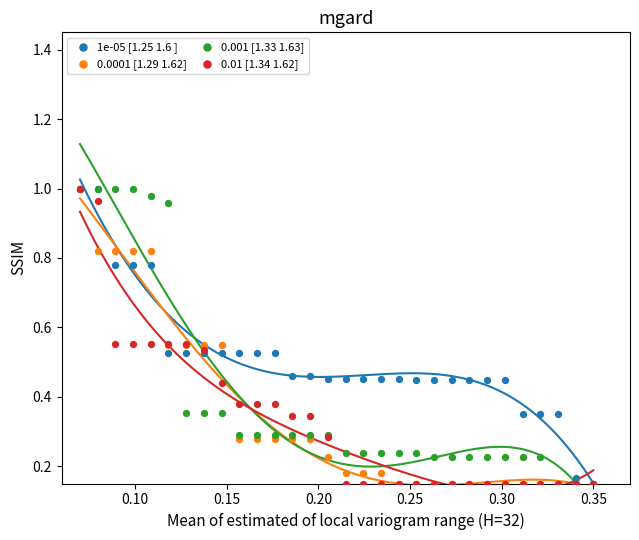

What are all the series names shown in the legend?

1e-05 [1.25 1.6 ], 0.0001 [1.29 1.62], 0.001 [1.33 1.63], 0.01 [1.34 1.62]